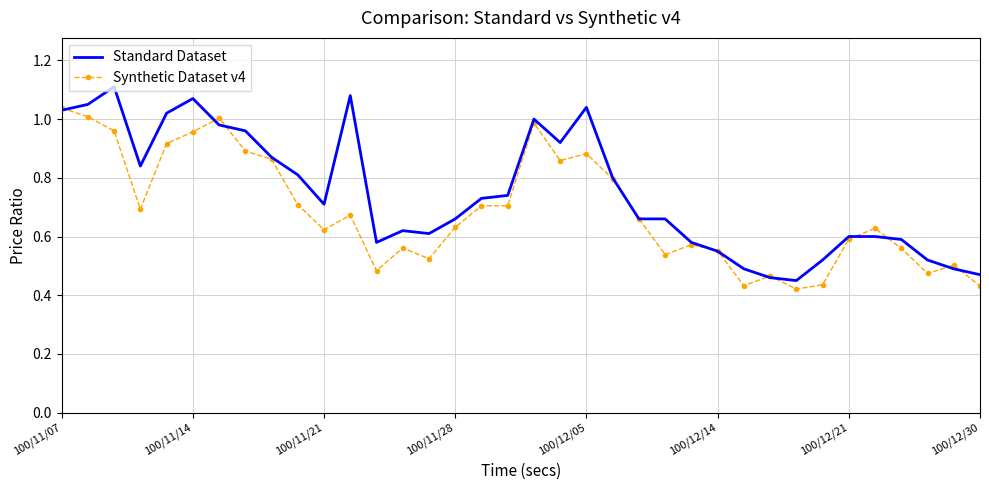

Rank the series by their average value, from lowest to highest.

Synthetic Dataset v4, Standard Dataset